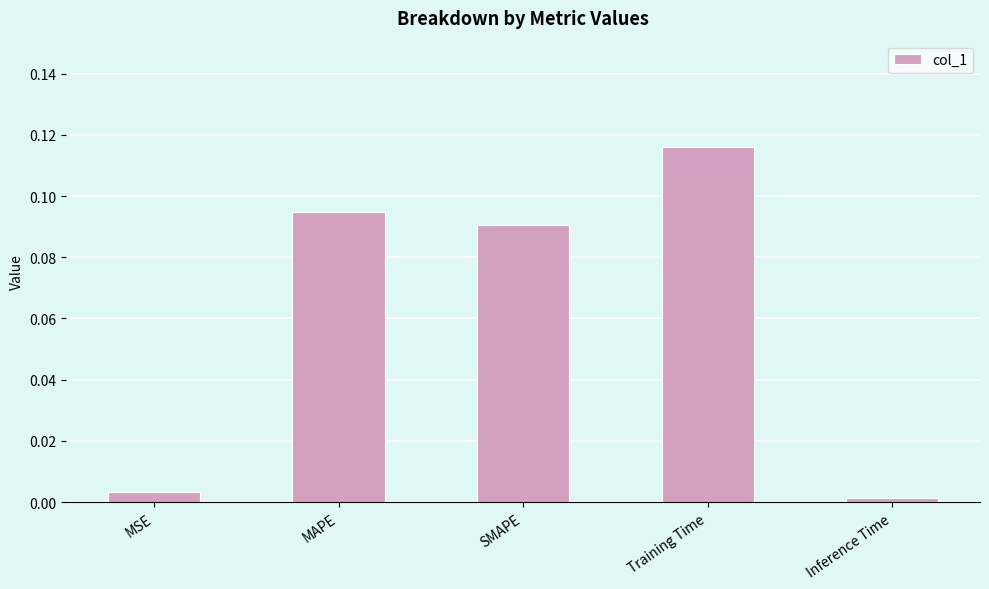

What is the sum of all values?

0.3